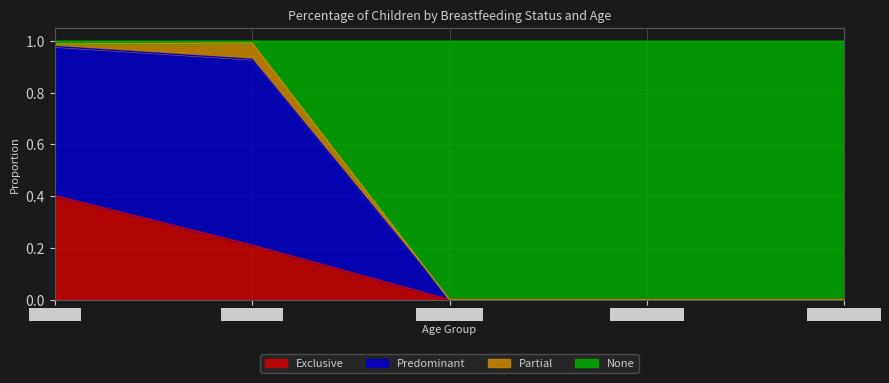

Which label corresponds to the smallest value in the chart?

6-11 months